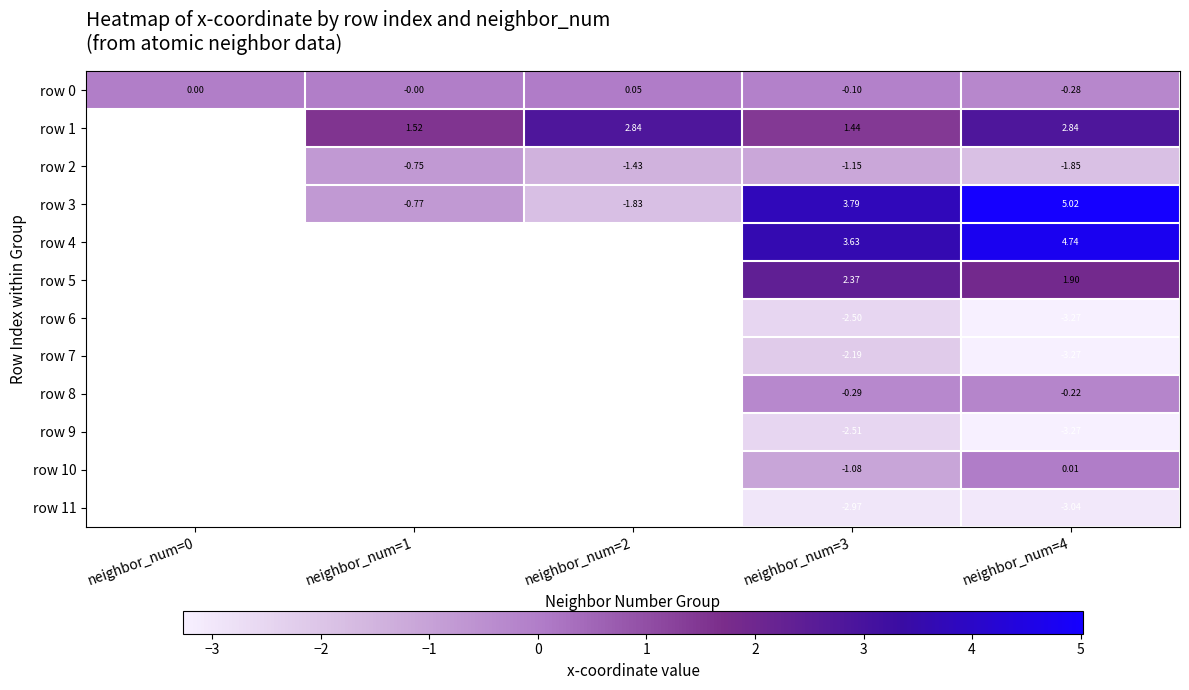

How many values in row 0 are below zero?

2